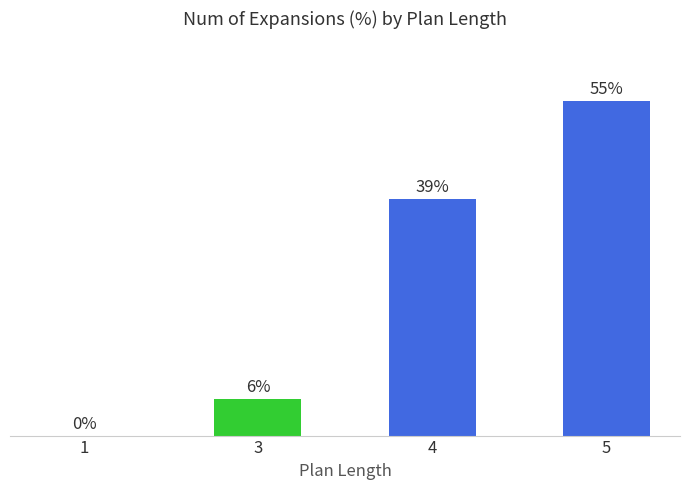

What is the value of the 4th bar from the left?

55